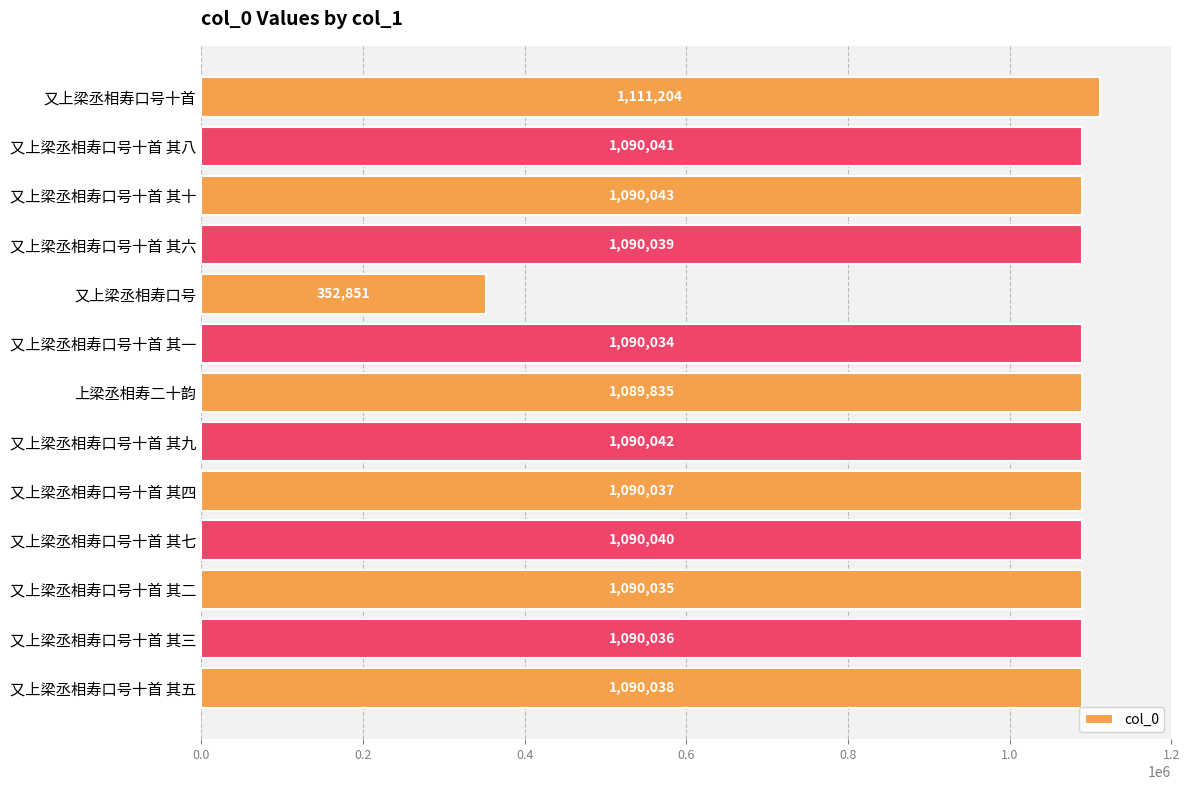

List the labels in order of value, smallest first.

又上梁丞相寿口号, 上梁丞相寿二十韵, 又上梁丞相寿口号十首 其一, 又上梁丞相寿口号十首 其二, 又上梁丞相寿口号十首 其三, 又上梁丞相寿口号十首 其四, 又上梁丞相寿口号十首 其五, 又上梁丞相寿口号十首 其六, 又上梁丞相寿口号十首 其七, 又上梁丞相寿口号十首 其八, 又上梁丞相寿口号十首 其九, 又上梁丞相寿口号十首 其十, 又上梁丞相寿口号十首